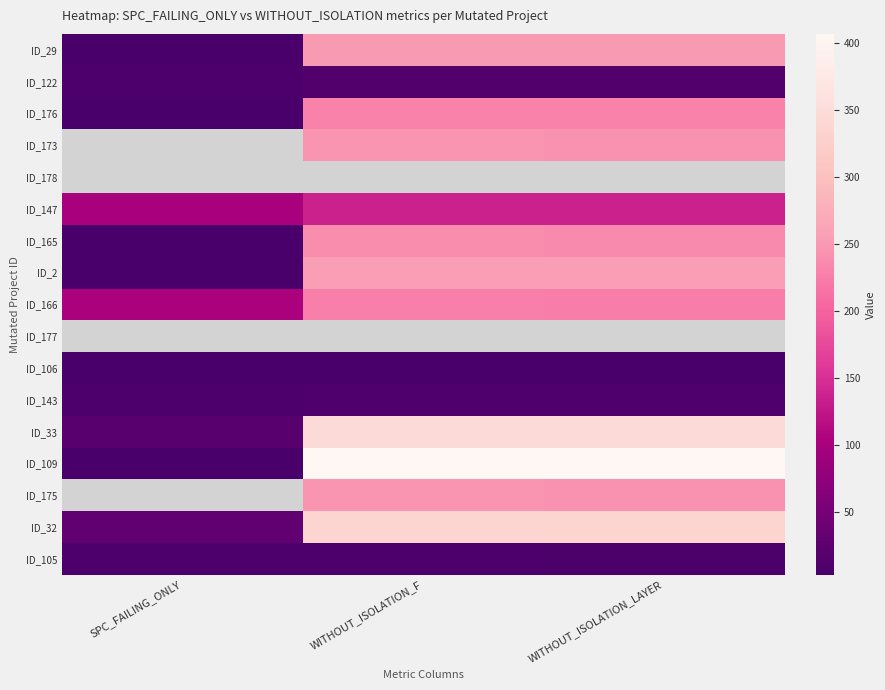

How many categories are shown in the chart?

3